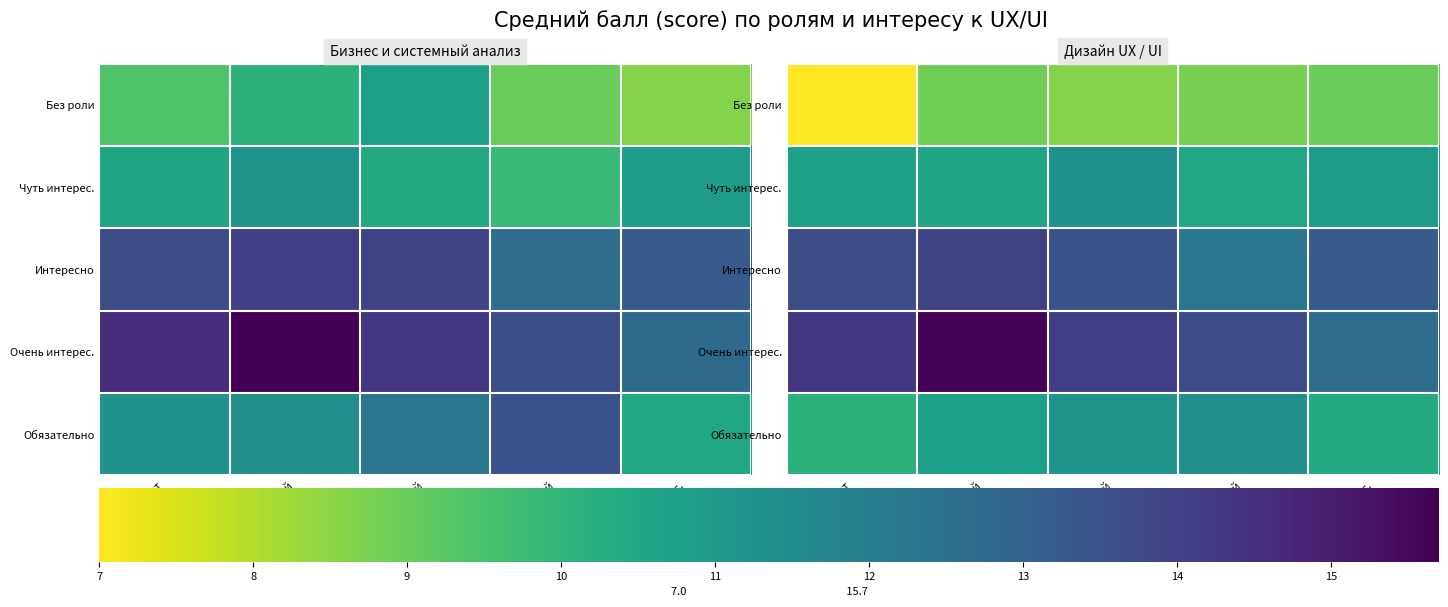

List the labels in order of Чуть интерес. value, largest first.

UX средний, UX макс., UX нет, UX малый, UX высокий